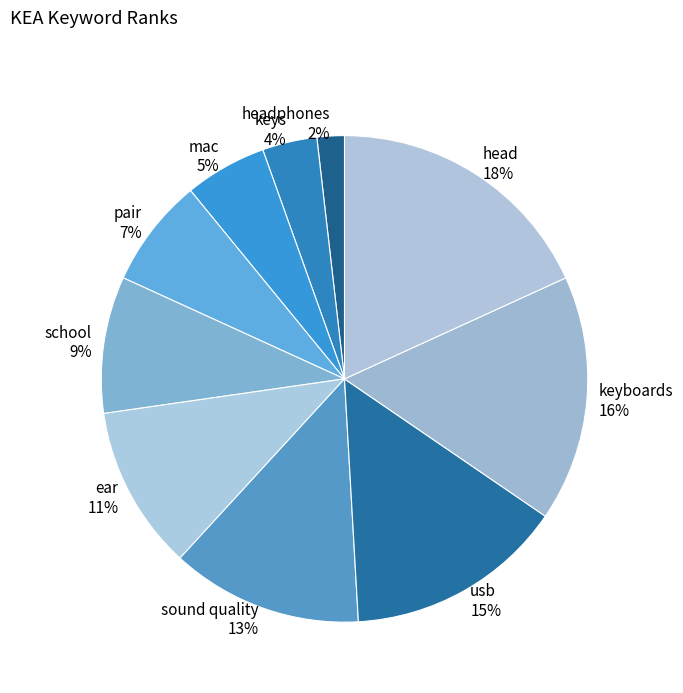

The sound quality slice represents 27% of the pie. True or false?

False